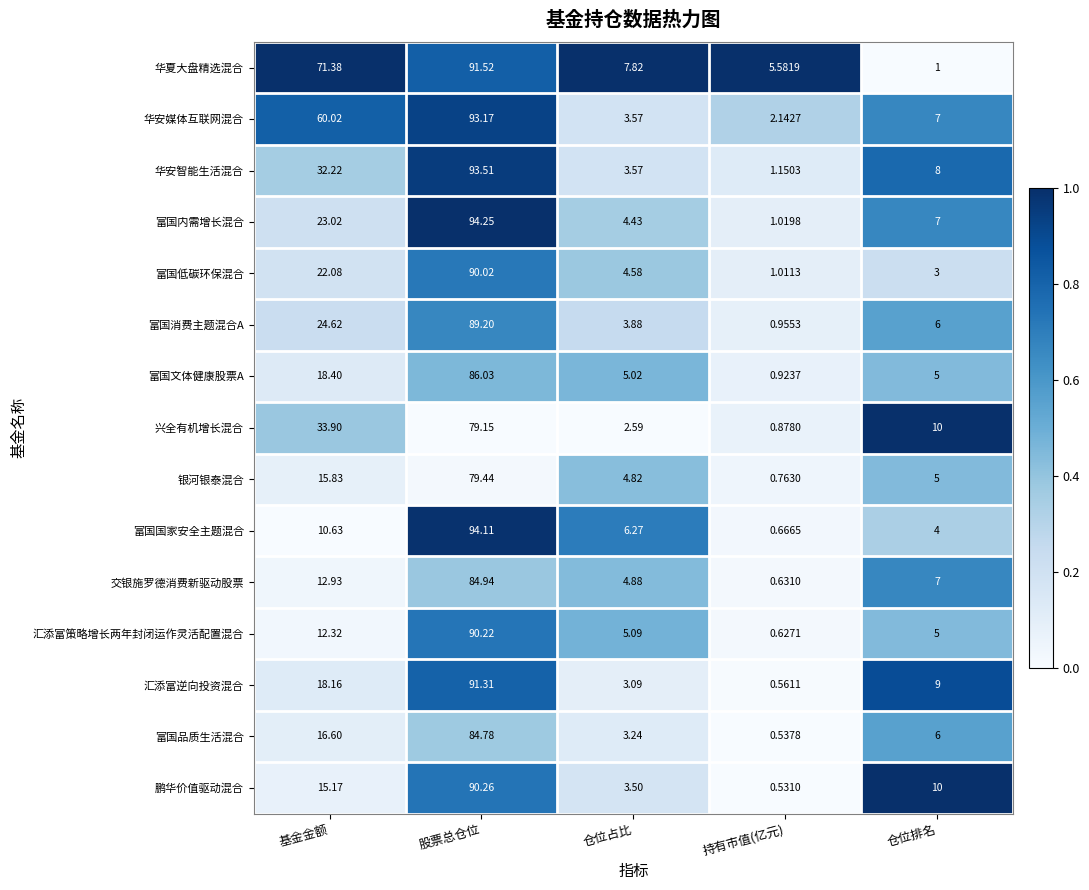

Count the number of categories in the chart.

5